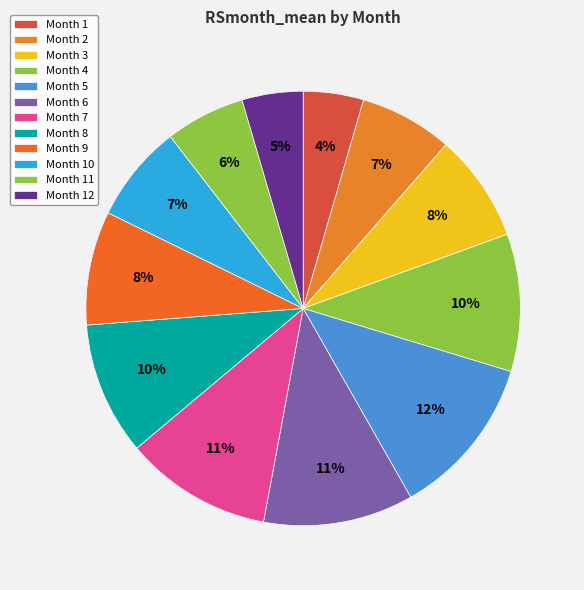

Count the number of slices in the pie.

12